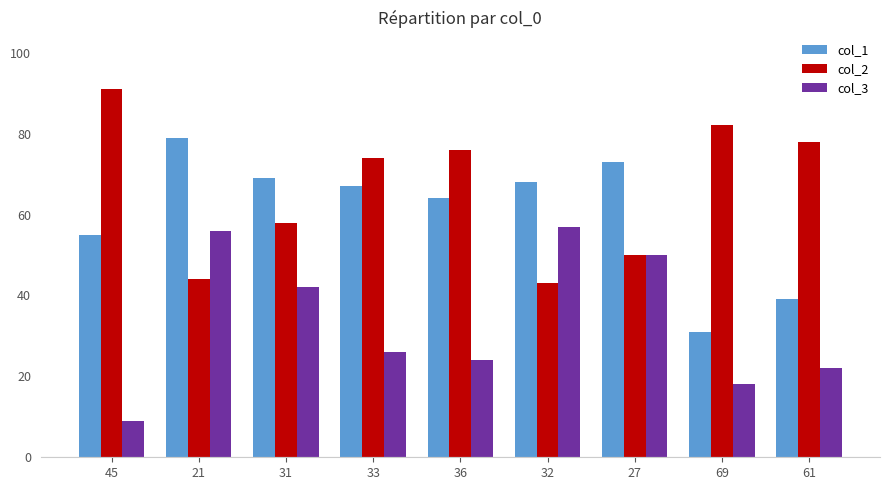

List the series in order of their peak value, lowest first.

col_3, col_1, col_2